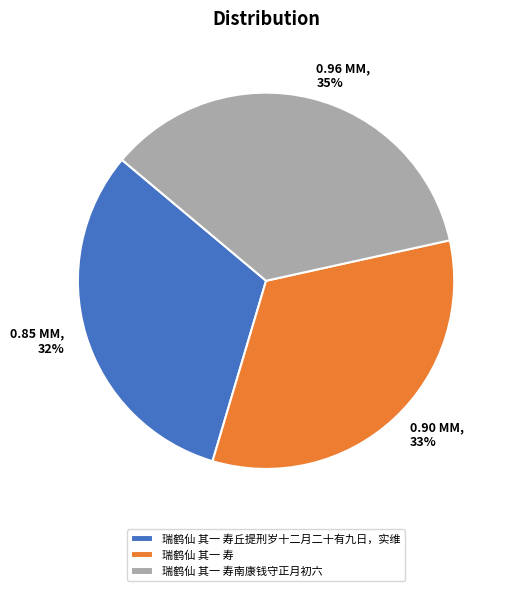

To the nearest percent, what is the average slice percentage?

33%